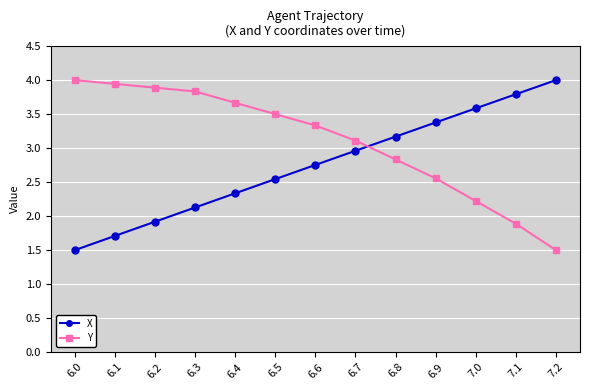

What is the difference between the Y values at 6.4 and 7.1?

1.8